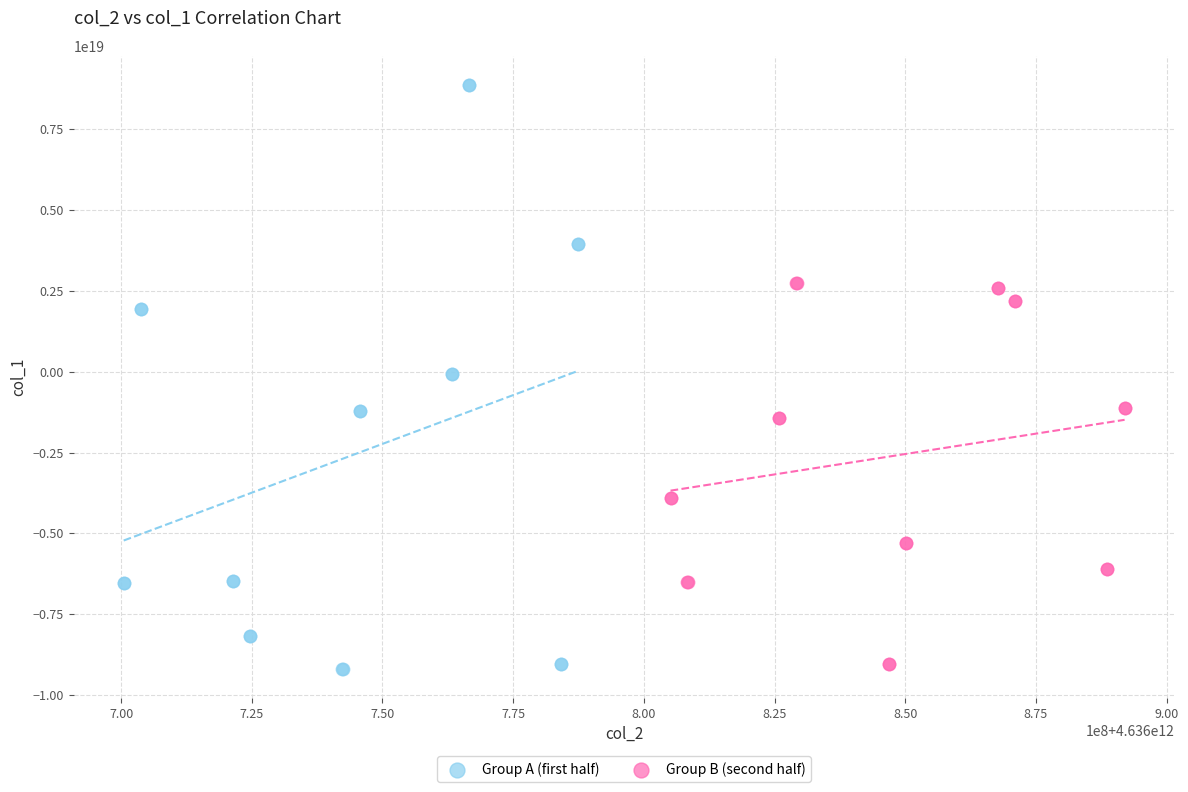

Which series has the widest spread of Y values?

Group A (first half)